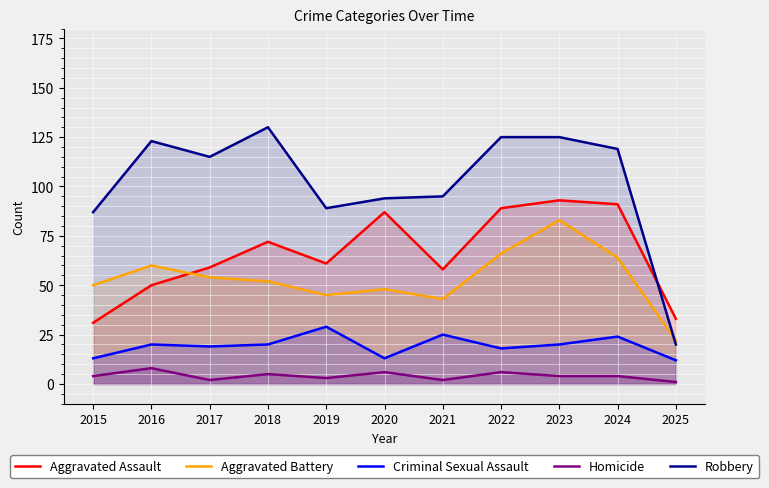

Reading right to left, what are all the values shown in this chart?

Aggravated Assault: 33	91	93	89	58	87	61	72	59	50	31
Aggravated Battery: 22	64	83	66	43	48	45	52	54	60	50
Criminal Sexual Assault: 12	24	20	18	25	13	29	20	19	20	13
Homicide: 1	4	4	6	2	6	3	5	2	8	4
Robbery: 20	119	125	125	95	94	89	130	115	123	87